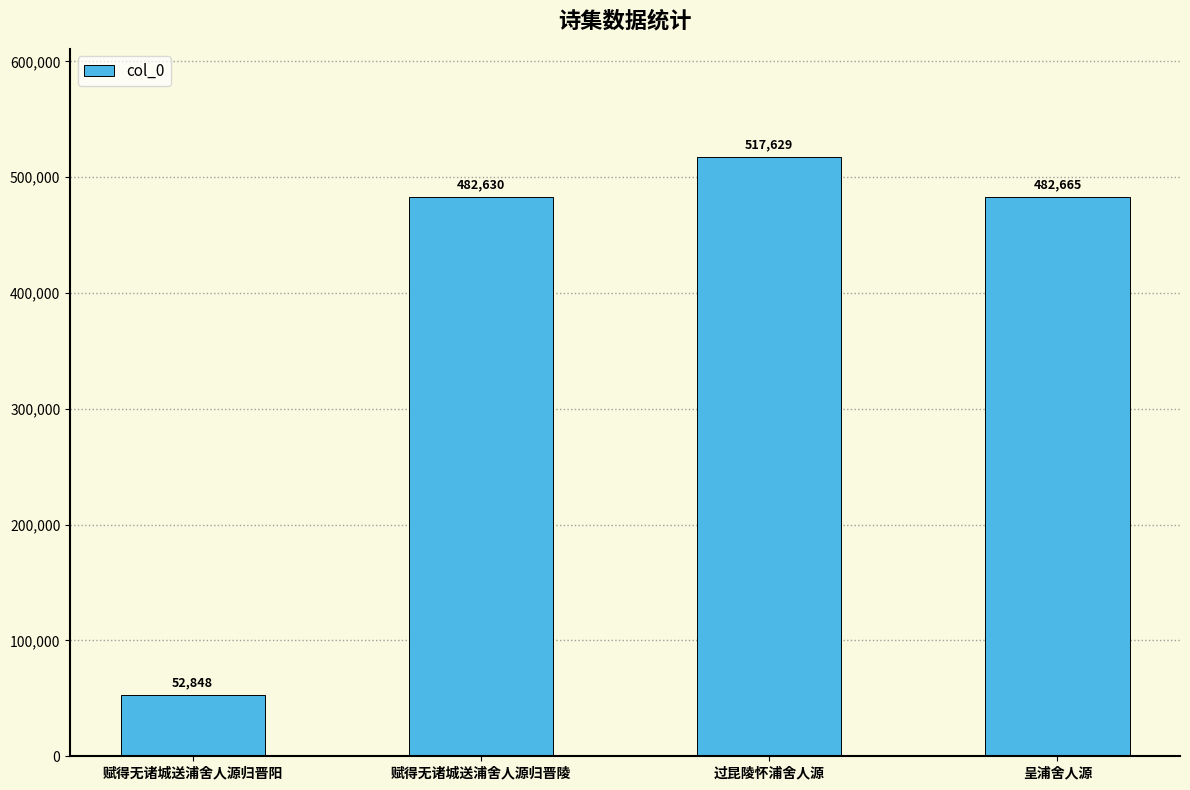

At which label does the data first exceed 482665?

过昆陵怀浦舍人源